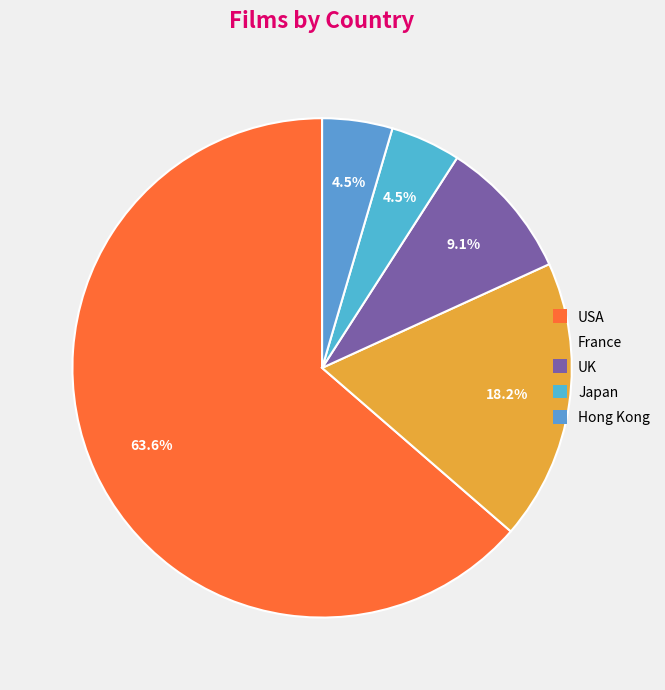

To the nearest percent, what is the difference between the largest and smallest slice percentages?

59%